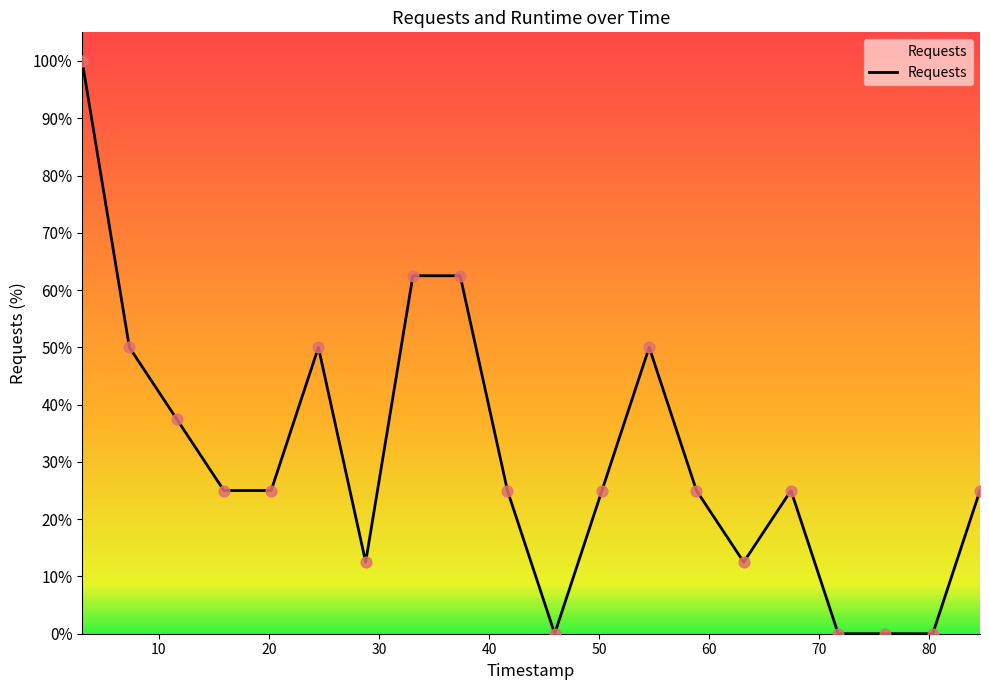

What is the maximum value shown in the chart?

100.0